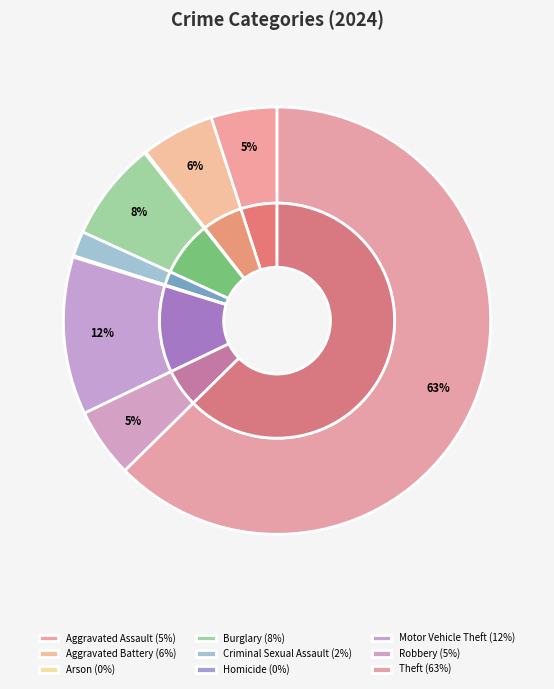

Which category has the smallest portion of the pie?

Arson